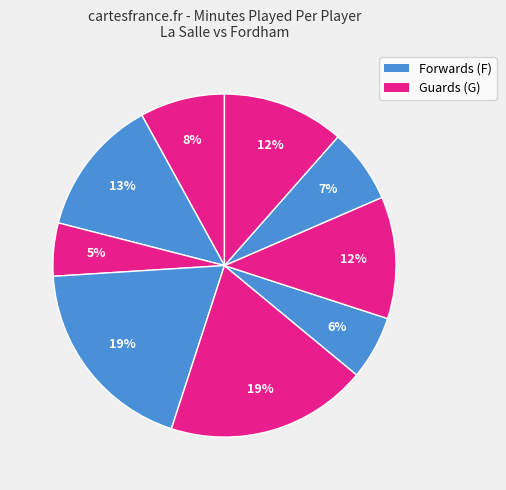

Count the number of slices in the pie.

9